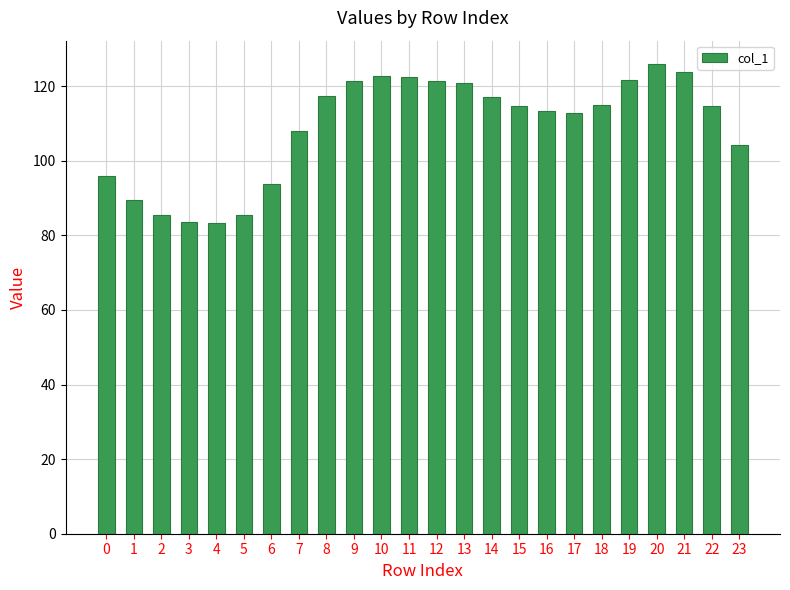

What is the difference between the second highest and second lowest values?

40.0